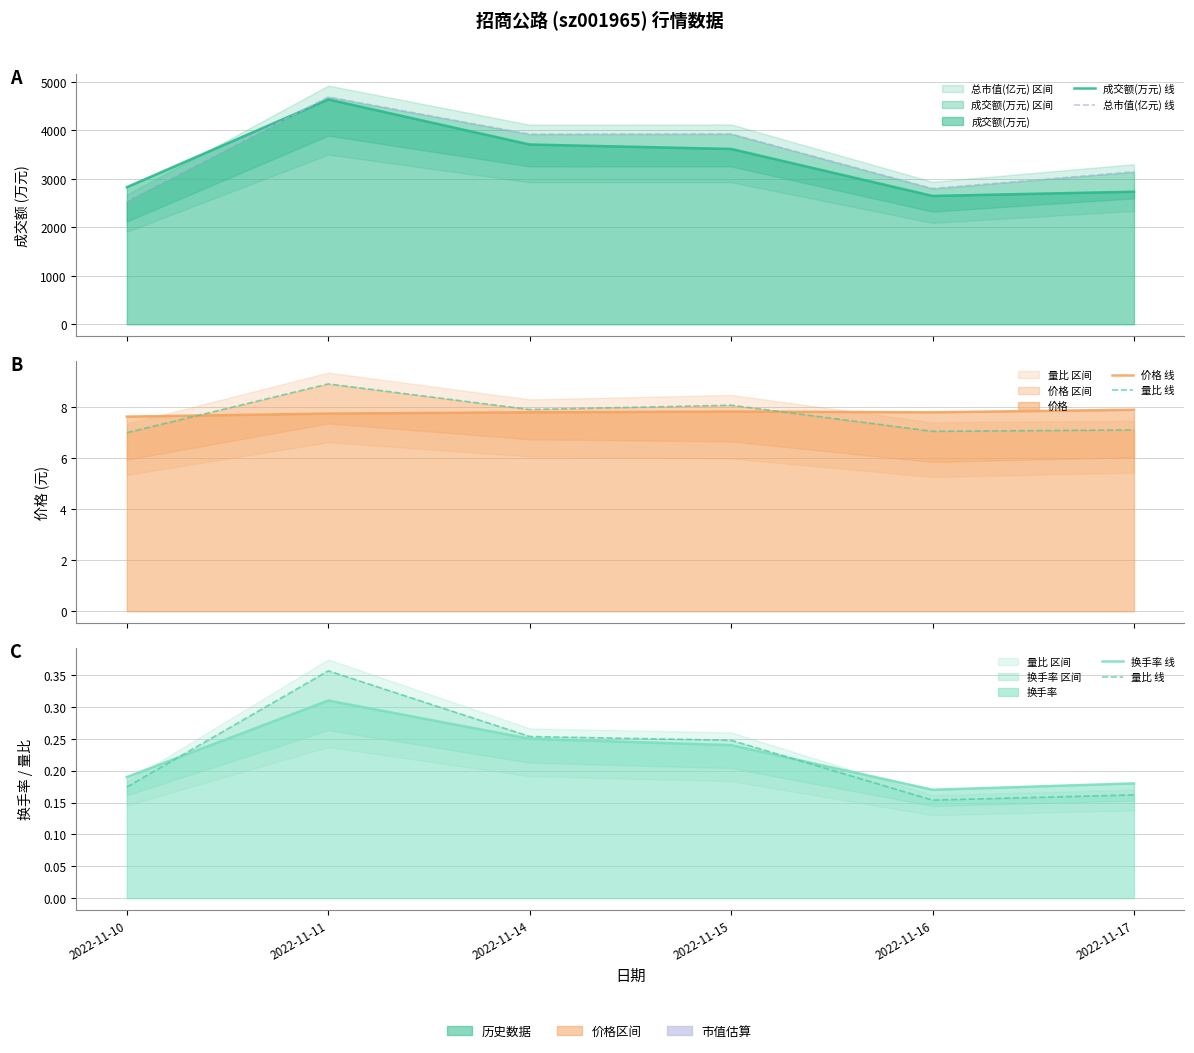

True or false: 成交额(万元) 线 and 价格 线 cross at least once.

False